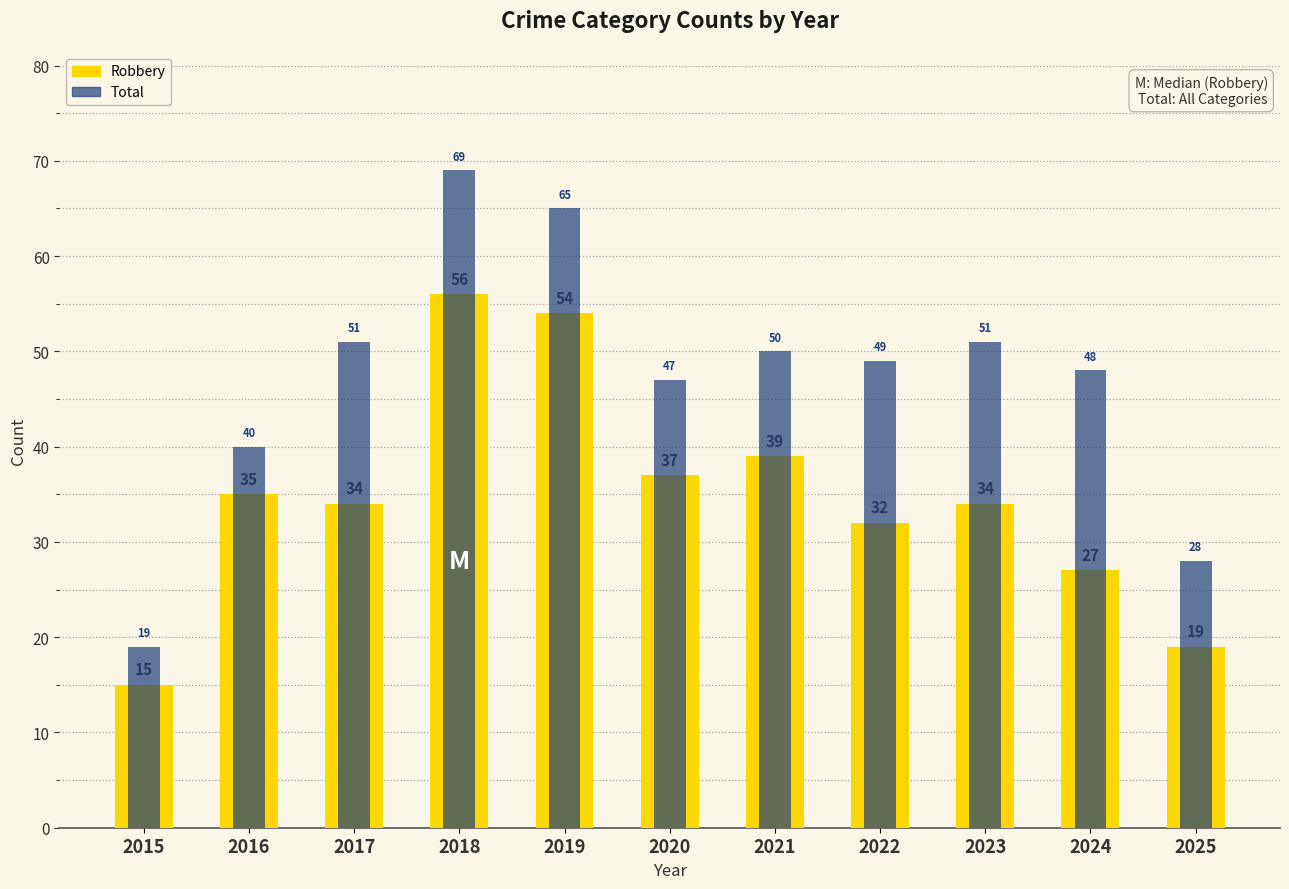

List the series in order of their peak value, highest first.

Total, Robbery